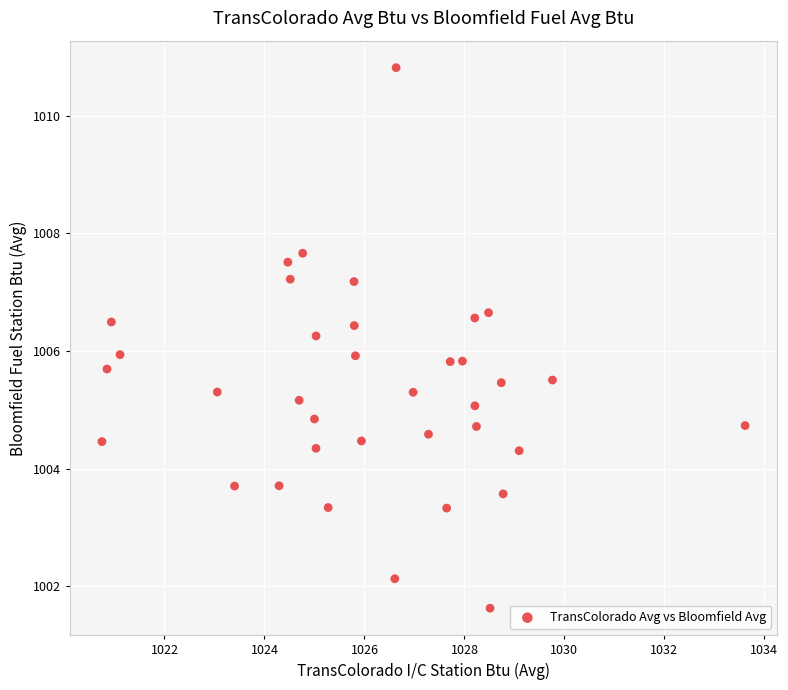

What is the range of Y values (max minus min)?

9.2